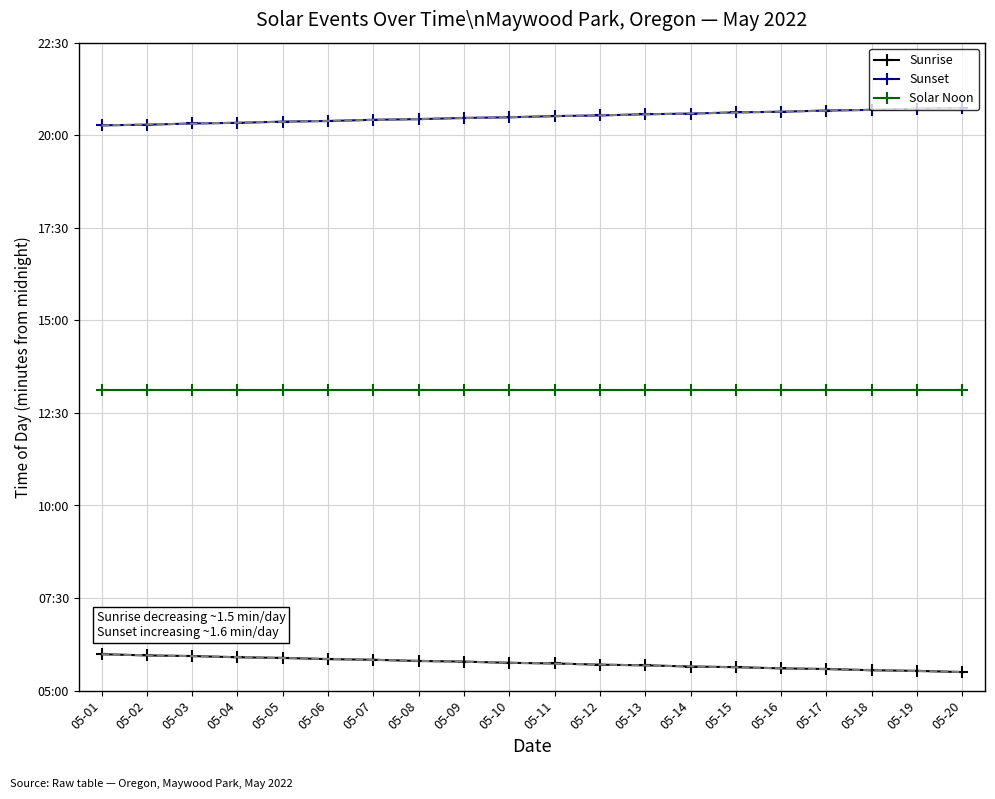

What is the minimum value for Sunrise?

330